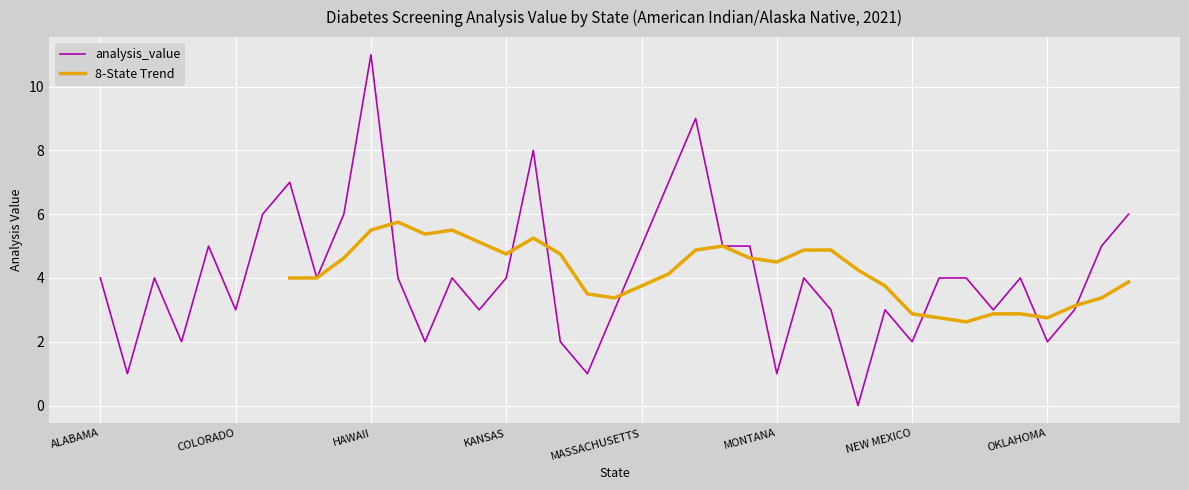

The value at OHIO is 4. True or false?

True